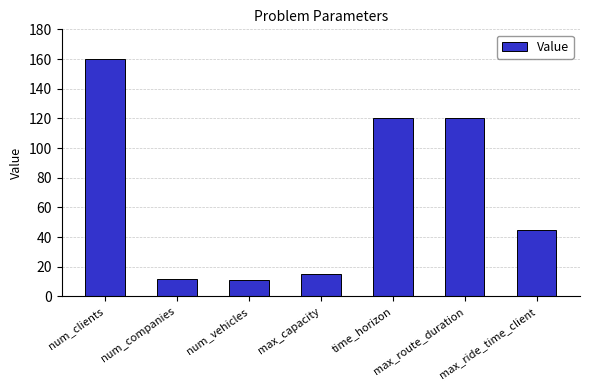

Are the bars grouped side by side (vs. stacked)?

No